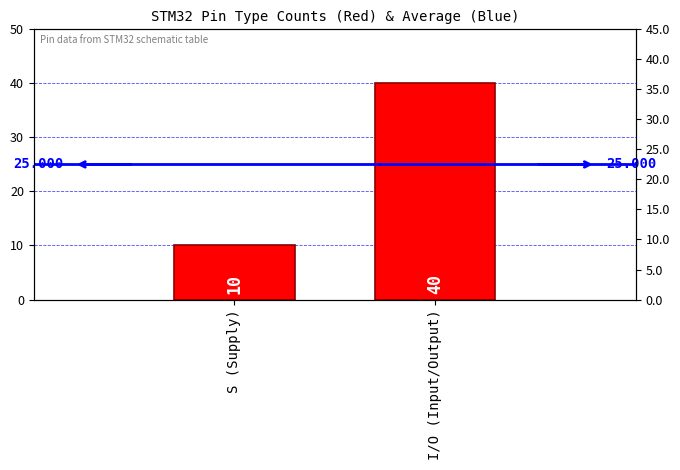

Count the Pin Count values in the range 10 to 40.

2